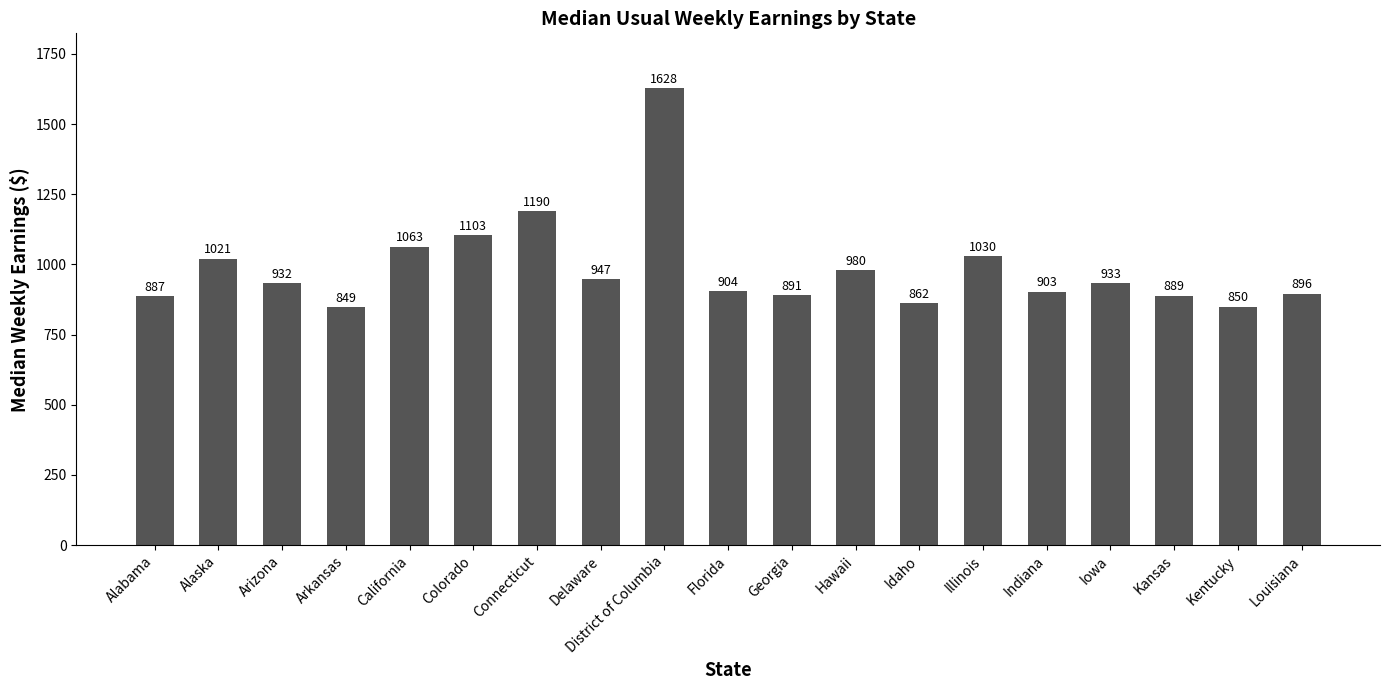

At which category does the chart reach its peak across all series?

District of Columbia